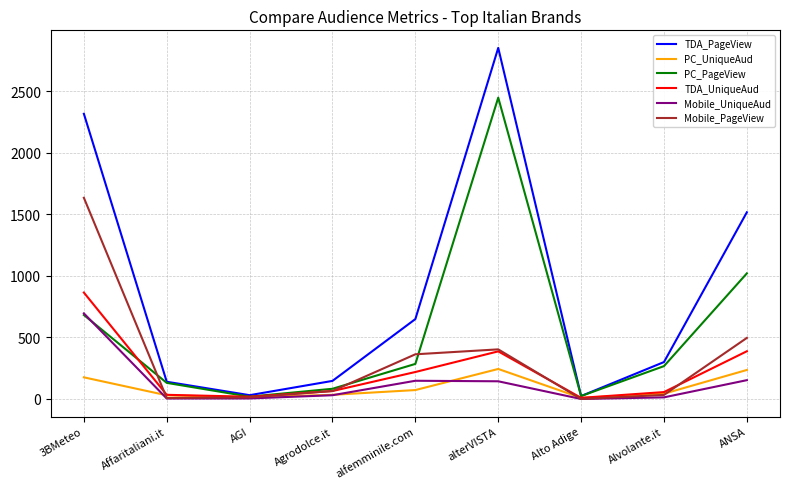

Which series has the largest range (max minus min)?

TDA_PageView